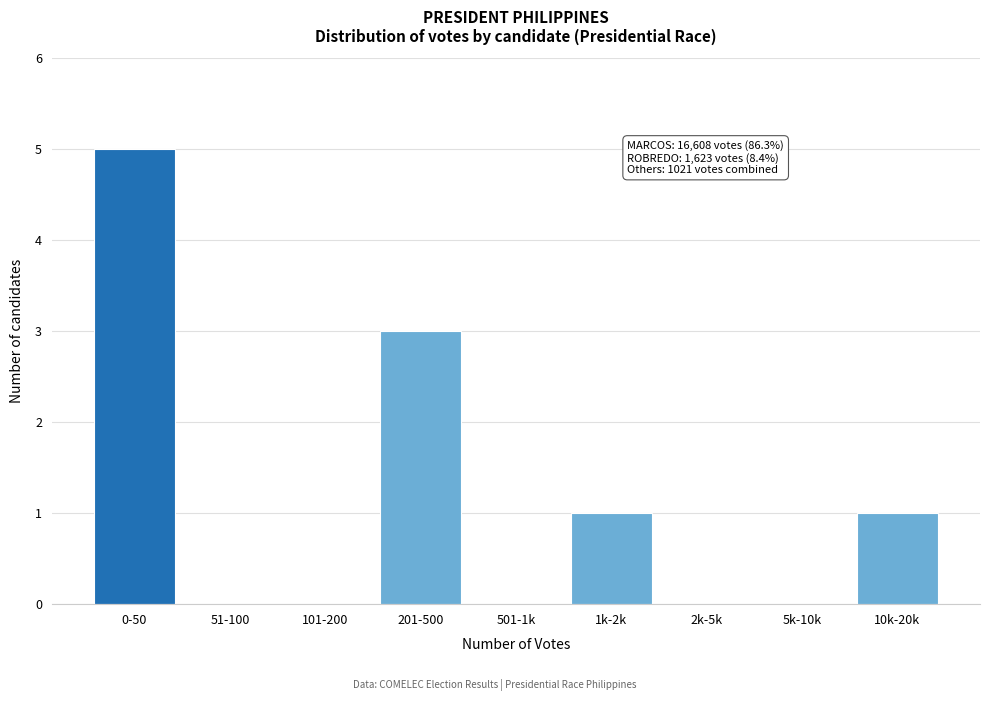

Reading left to right, what are all the values shown in this chart?

0-50=5	51-100=0	101-200=0	201-500=3	501-1k=0	1k-2k=1	2k-5k=0	5k-10k=0	10k-20k=1